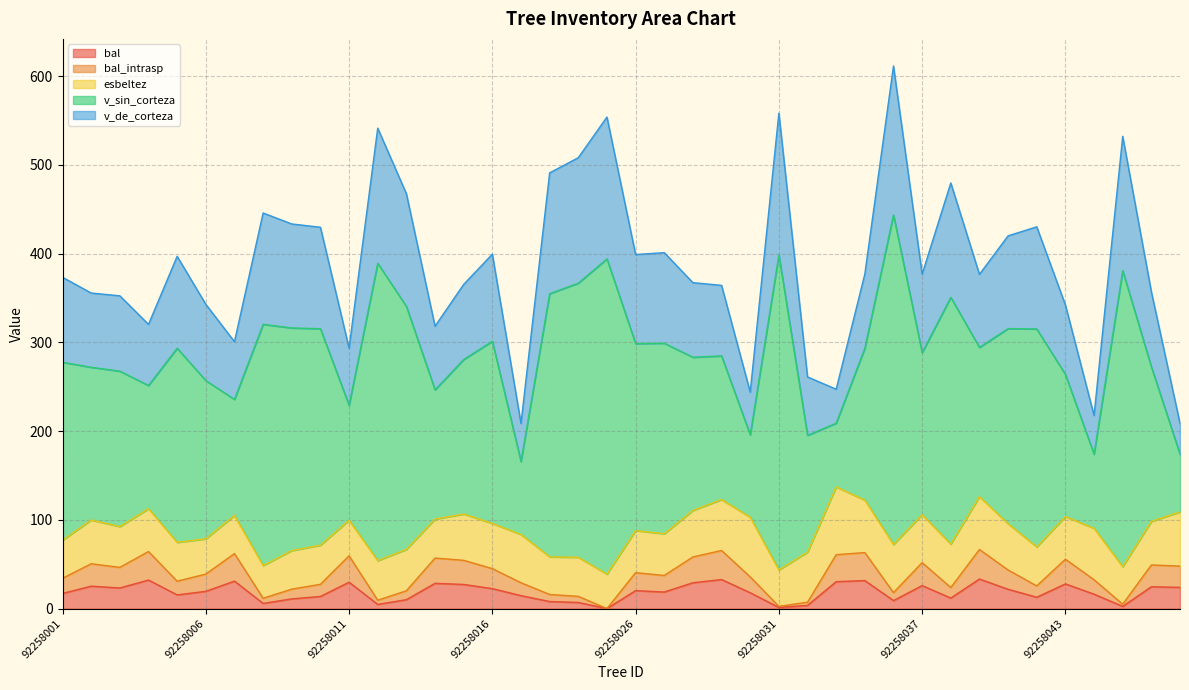

Does the chart have visible grid lines?

Yes